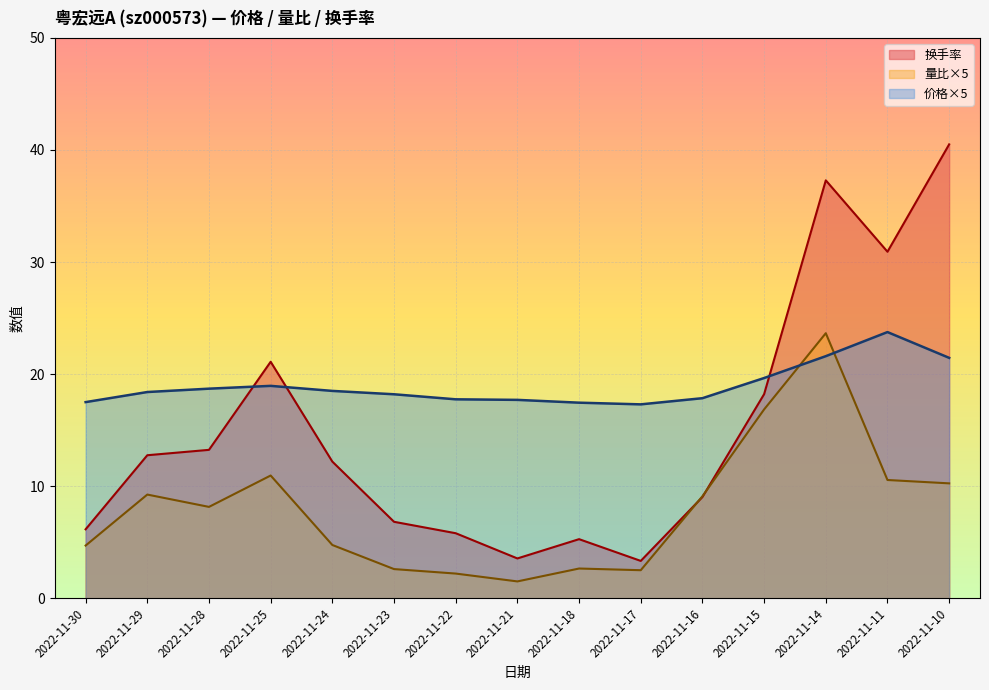

What is the difference between the highest and lowest values at 2022-11-14?

15.7